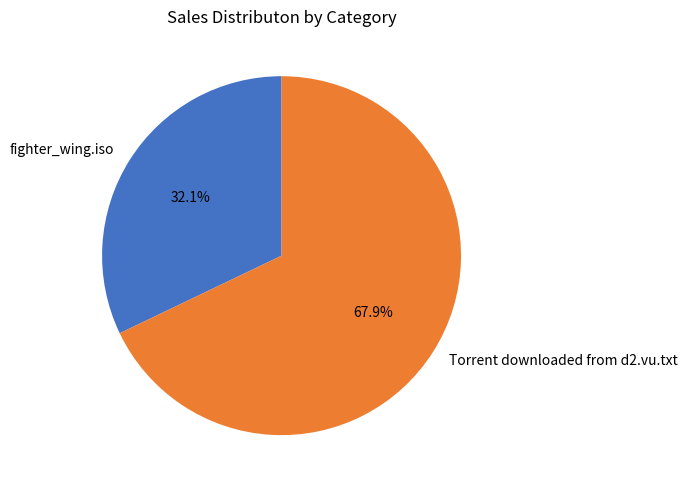

Combined, what portion of the pie is fighter_wing.iso and Torrent downloaded from d2.vu.txt?

100.0%